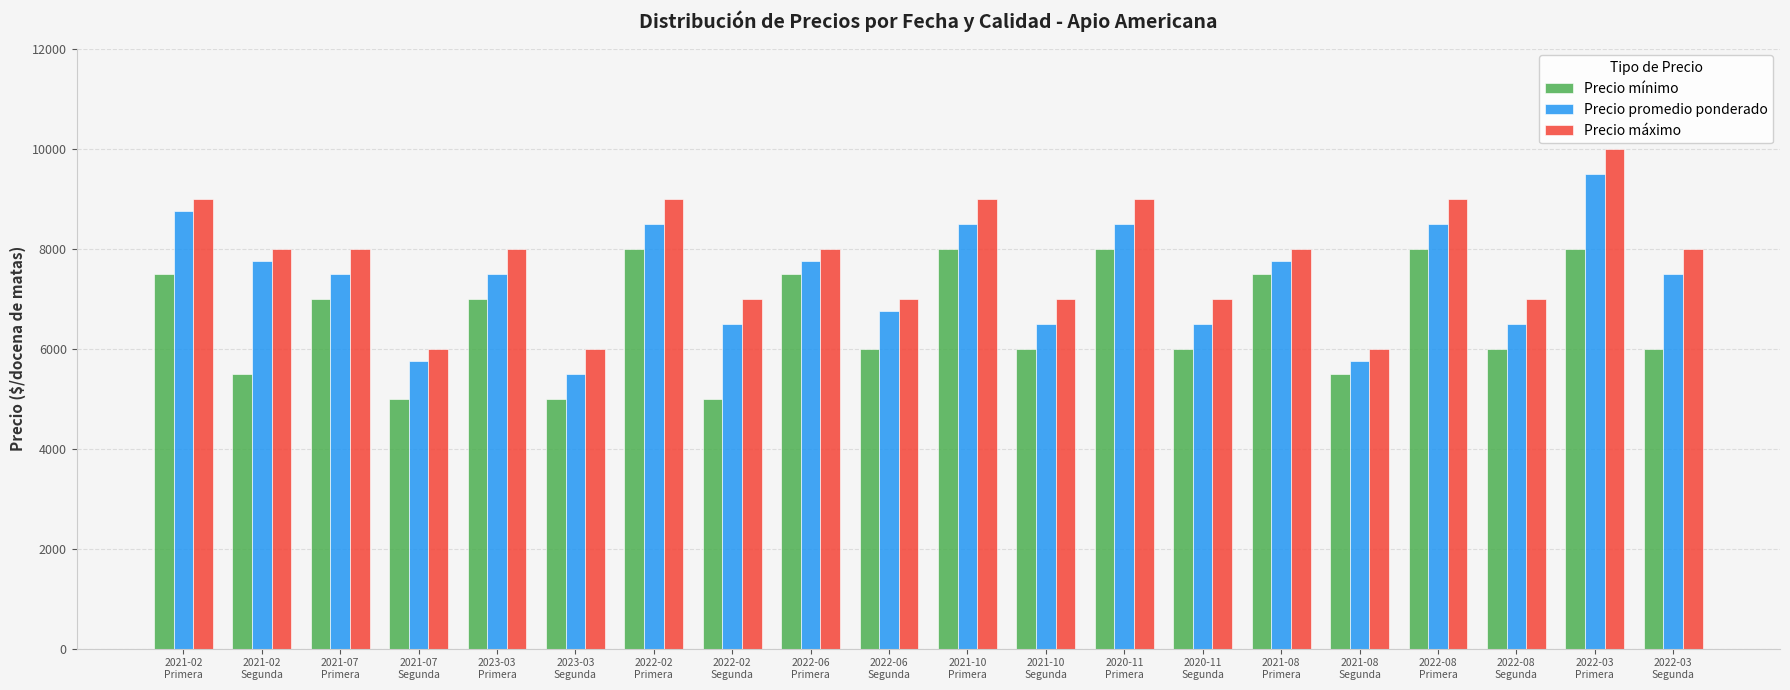

What is the spread (max minus min) of values at 2022-06
Segunda?

1000